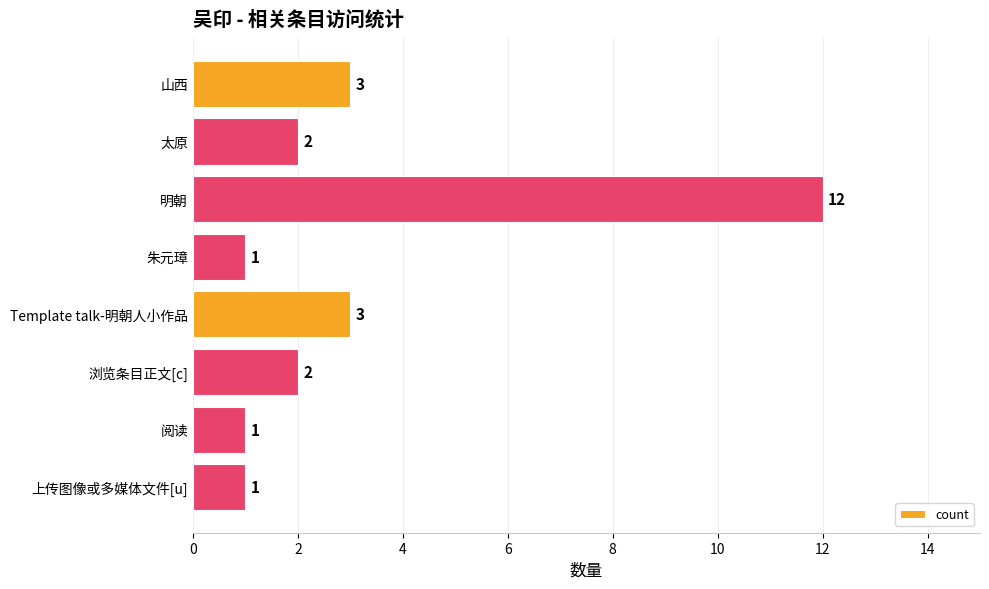

What is the greatest value displayed?

12